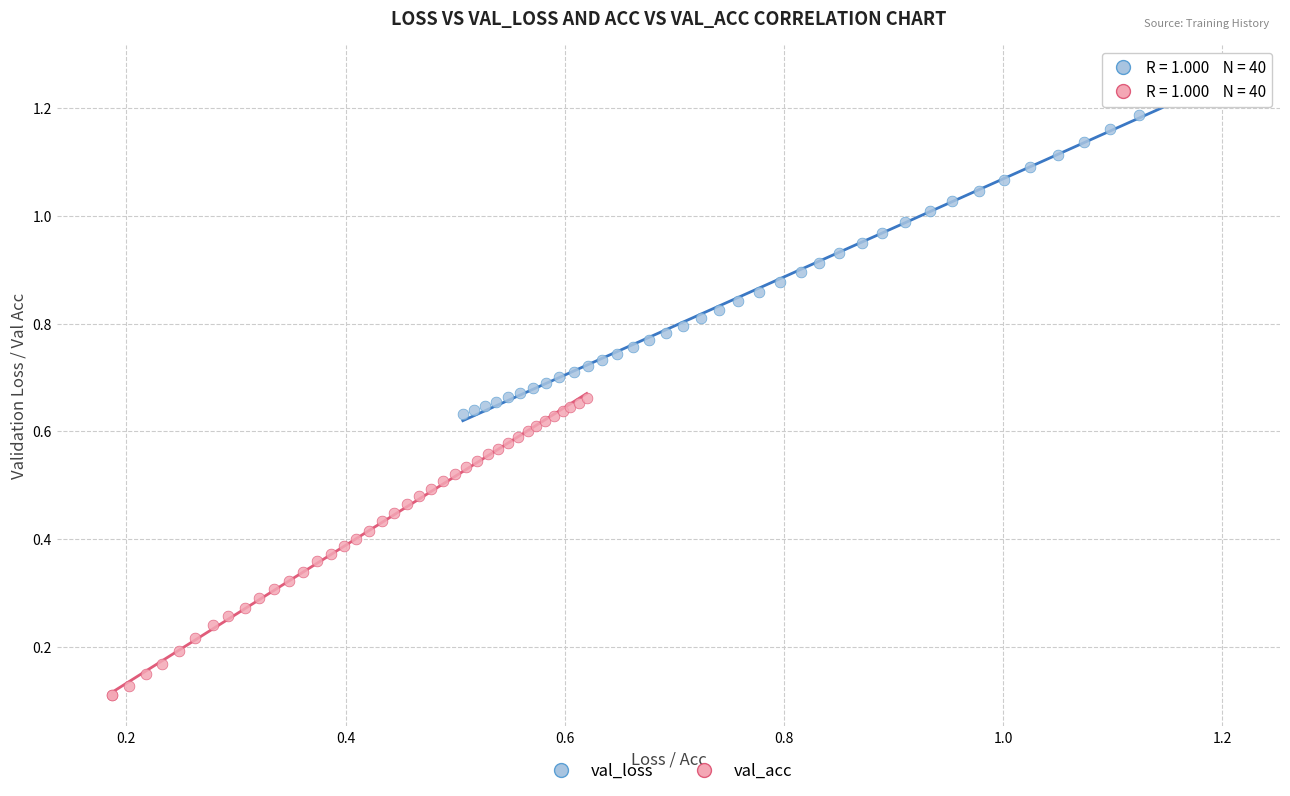

Which series reaches the minimum Y coordinate?

val_acc